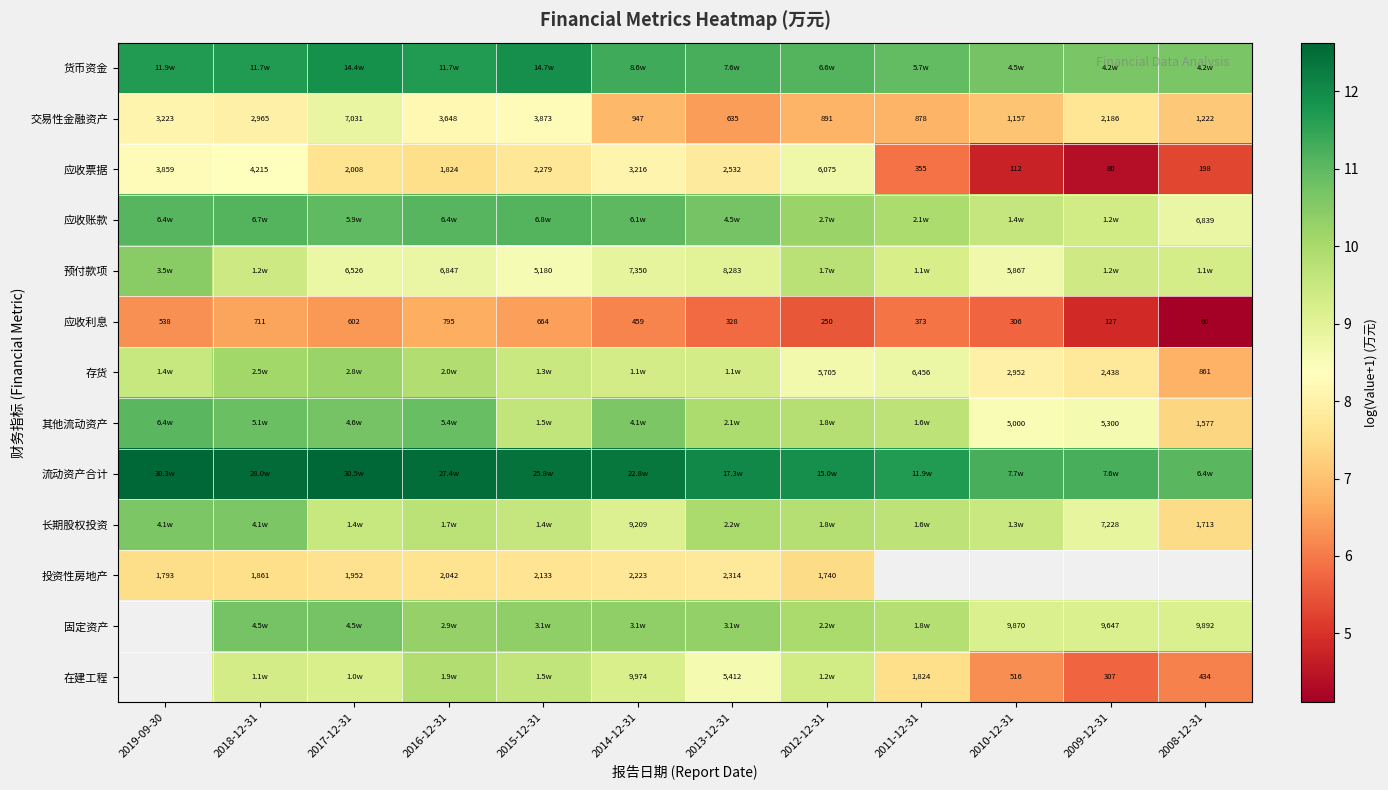

Is the value of 交易性金融资产 at 2016-12-31 greater than the value of 应收票据 at 2017-12-31?

Yes